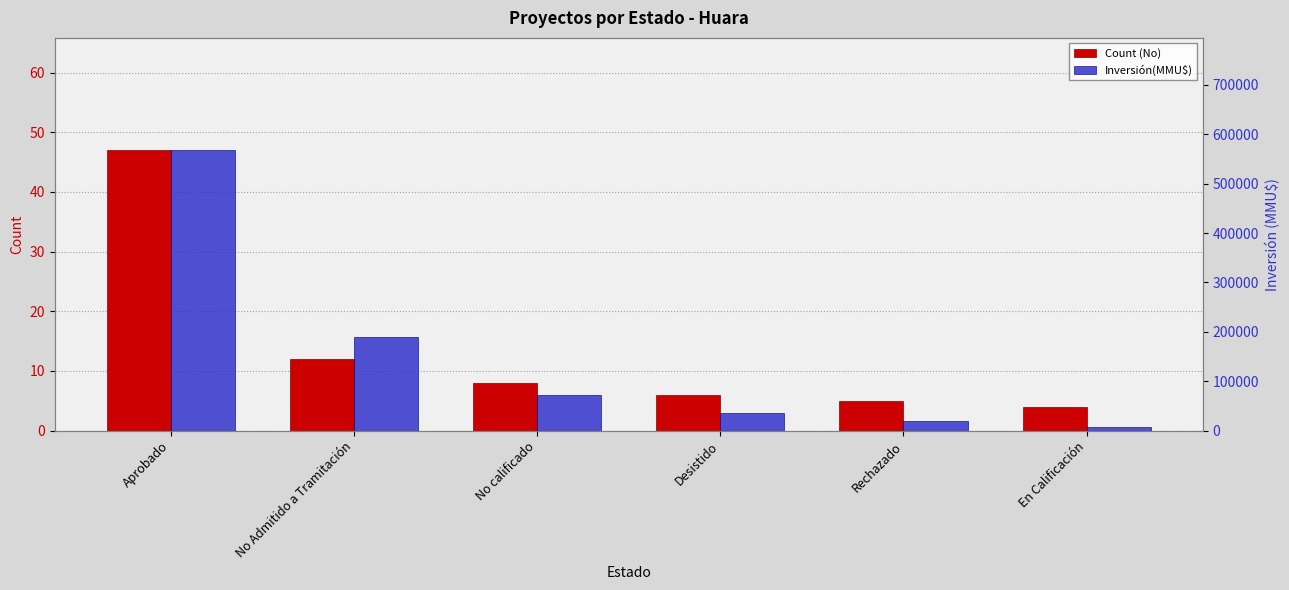

Which label corresponds to the largest value in the chart?

Aprobado